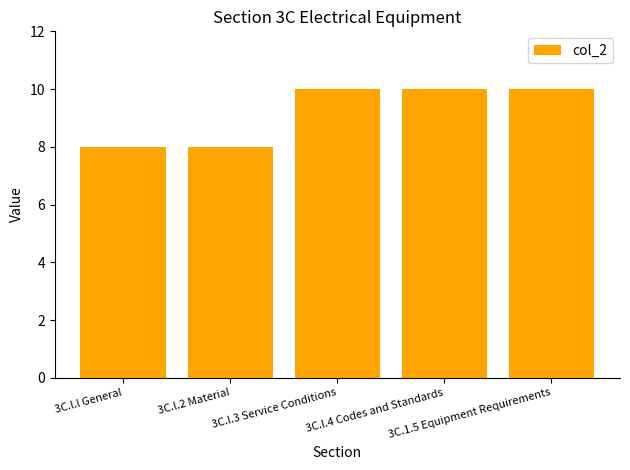

What position from the left is 3C.l.l General?

1